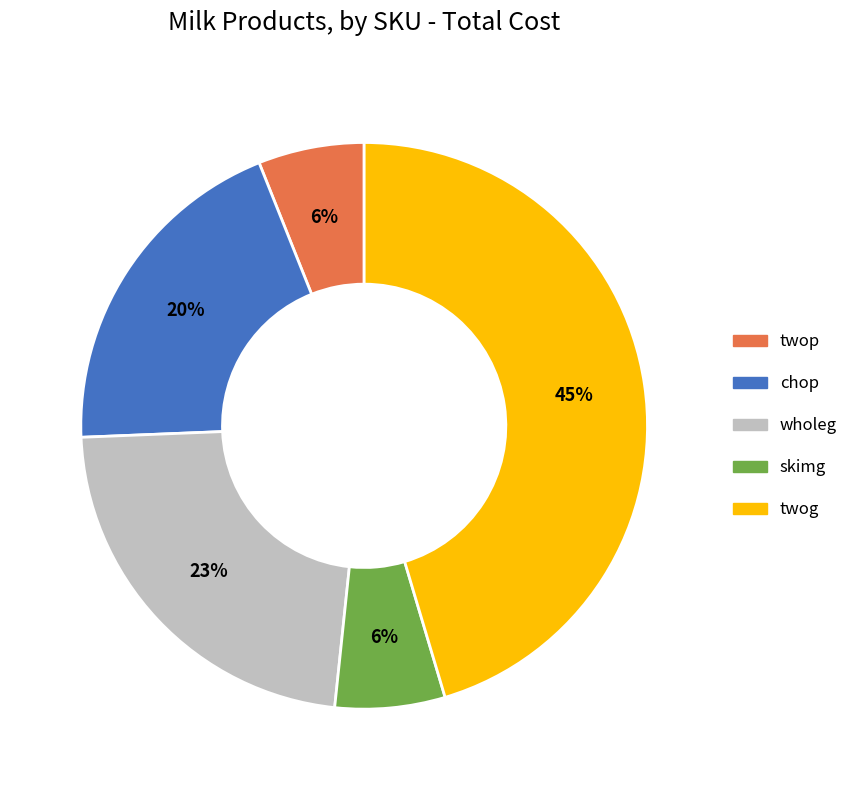

Which category has the biggest portion of the pie?

twog